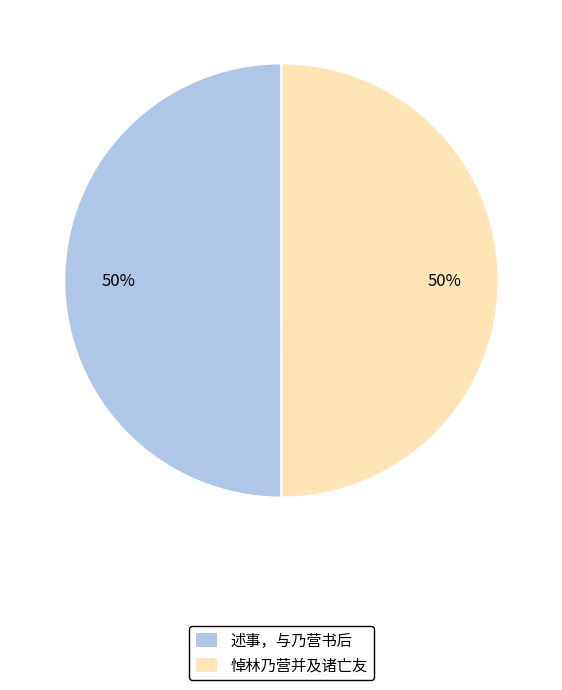

Combined, do 述事，与乃营书后 and 悼林乃营并及诸亡友 account for over 50%?

Yes